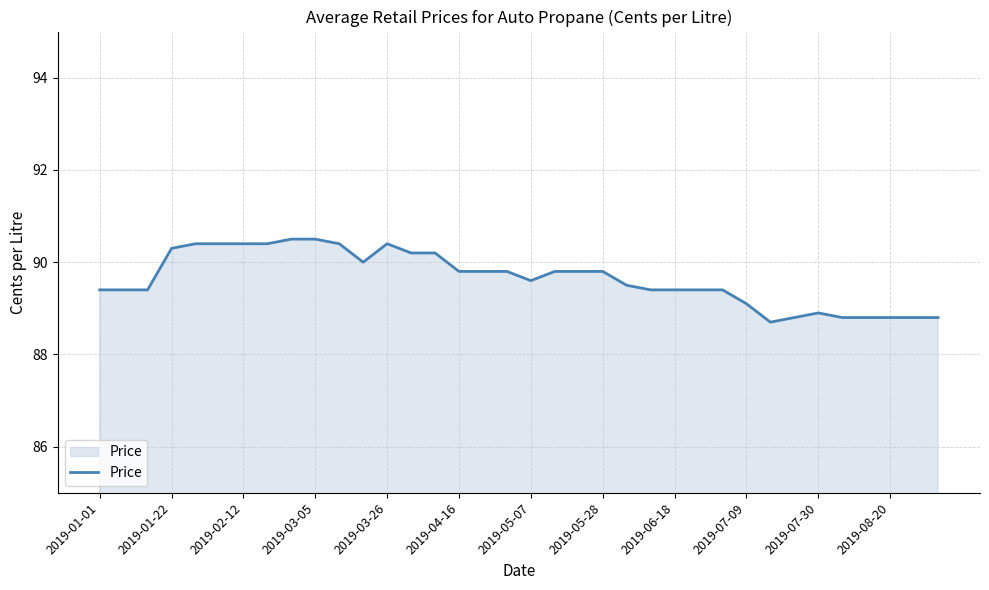

What is the minimum value shown in the chart?

88.7